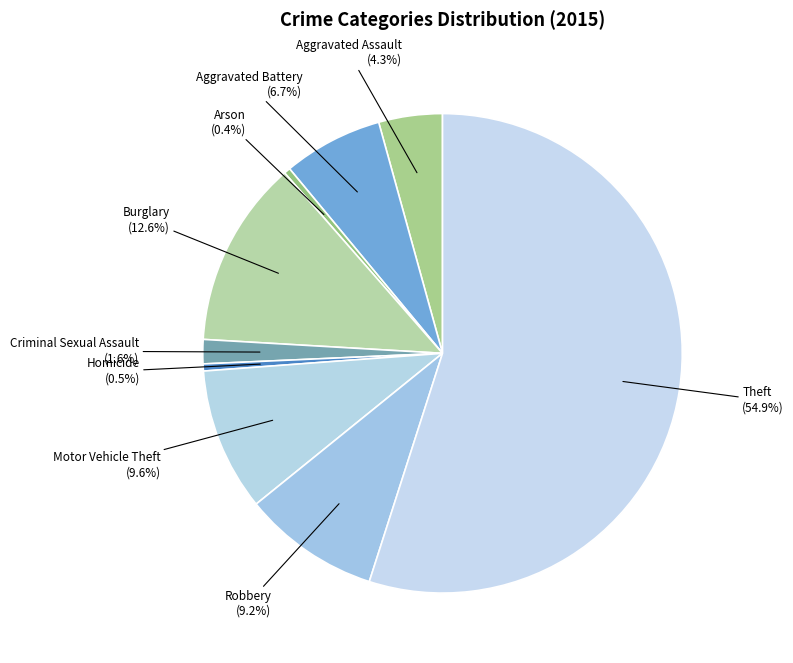

How many slices are in this pie chart?

9